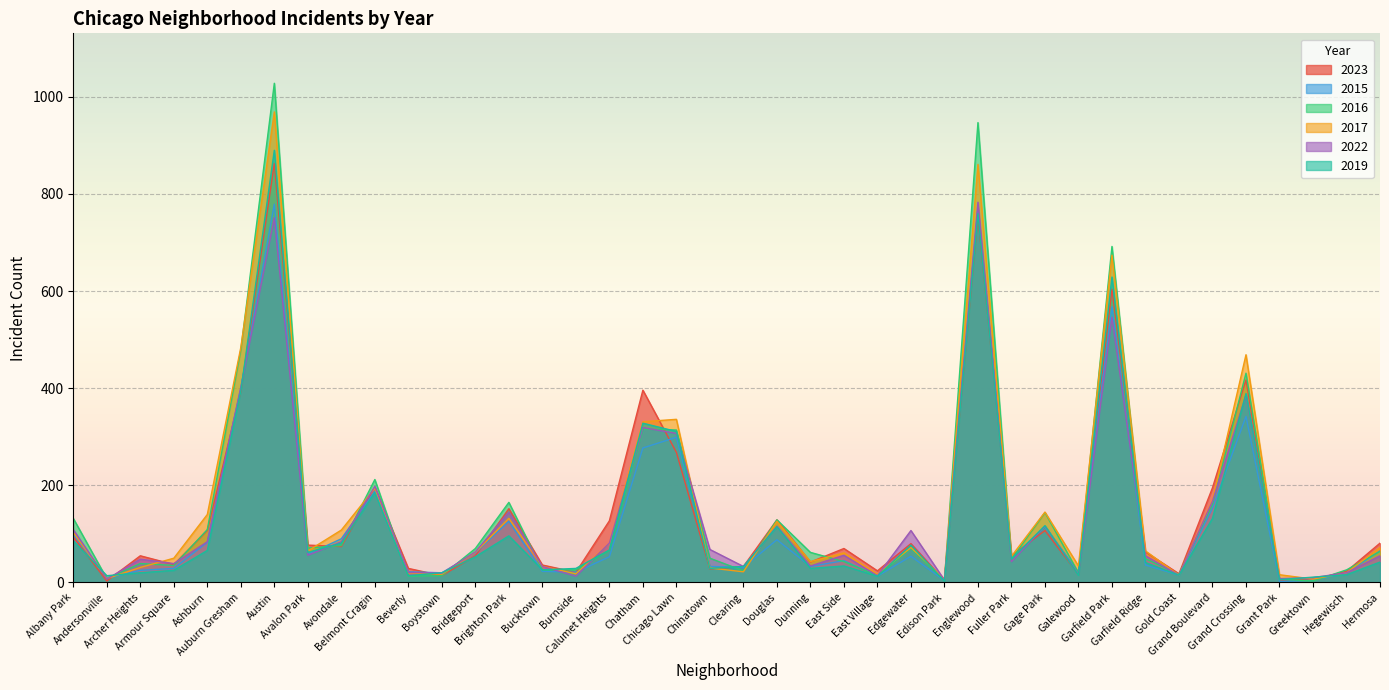

Reading left to right, transcribe all the data shown in this chart.

2023: Albany Park=94	Andersonville=3	Archer Heights=55	Armour Square=37	Ashburn=107	Auburn Gresham=393	Austin=863	Avalon Park=77	Avondale=74	Belmont Cragin=196	Beverly=29	Boystown=14	Bridgeport=55	Brighton Park=152	Bucktown=36	Burnside=21	Calumet Heights=127	Chatham=396	Chicago Lawn=268	Chinatown=28	Clearing=33	Douglas=129	Dunning=42	East Side=70	East Village=24	Edgewater=80	Edison Park=4	Englewood=755	Fuller Park=55	Gage Park=107	Galewood=17	Garfield Park=604	Garfield Ridge=63	Gold Coast=18	Grand Boulevard=195	Grand Crossing=417	Grant Park=5	Greektown=6	Hegewisch=23	Hermosa=81
2015: Albany Park=99	Andersonville=9	Archer Heights=25	Armour Square=29	Ashburn=83	Auburn Gresham=400	Austin=779	Avalon Park=58	Avondale=90	Belmont Cragin=188	Beverly=22	Boystown=20	Bridgeport=61	Brighton Park=126	Bucktown=23	Burnside=21	Calumet Heights=53	Chatham=277	Chicago Lawn=299	Chinatown=33	Clearing=31	Douglas=88	Dunning=33	East Side=45	East Village=13	Edgewater=54	Edison Park=4	Englewood=771	Fuller Park=49	Gage Park=115	Galewood=21	Garfield Park=568	Garfield Ridge=36	Gold Coast=15	Grand Boulevard=153	Grand Crossing=342	Grant Park=2	Greektown=5	Hegewisch=20	Hermosa=65
2016: Albany Park=132	Andersonville=8	Archer Heights=39	Armour Square=35	Ashburn=109	Auburn Gresham=479	Austin=1028	Avalon Park=71	Avondale=76	Belmont Cragin=212	Beverly=13	Boystown=14	Bridgeport=70	Brighton Park=165	Bucktown=26	Burnside=26	Calumet Heights=66	Chatham=316	Chicago Lawn=314	Chinatown=50	Clearing=24	Douglas=129	Dunning=62	East Side=43	East Village=14	Edgewater=70	Edison Park=4	Englewood=947	Fuller Park=48	Gage Park=144	Galewood=20	Garfield Park=692	Garfield Ridge=49	Gold Coast=17	Grand Boulevard=161	Grand Crossing=431	Grant Park=7	Greektown=3	Hegewisch=26	Hermosa=64
2017: Albany Park=103	Andersonville=8	Archer Heights=31	Armour Square=50	Ashburn=140	Auburn Gresham=484	Austin=969	Avalon Park=65	Avondale=108	Belmont Cragin=194	Beverly=20	Boystown=17	Bridgeport=62	Brighton Park=132	Bucktown=33	Burnside=18	Calumet Heights=80	Chatham=331	Chicago Lawn=336	Chinatown=30	Clearing=22	Douglas=126	Dunning=43	East Side=61	East Village=17	Edgewater=72	Edison Park=7	Englewood=861	Fuller Park=54	Gage Park=145	Galewood=34	Garfield Park=674	Garfield Ridge=65	Gold Coast=15	Grand Boulevard=169	Grand Crossing=469	Grant Park=16	Greektown=7	Hegewisch=20	Hermosa=72
2022: Albany Park=109	Andersonville=7	Archer Heights=48	Armour Square=39	Ashburn=84	Auburn Gresham=402	Austin=751	Avalon Park=56	Avondale=84	Belmont Cragin=198	Beverly=21	Boystown=19	Bridgeport=63	Brighton Park=145	Bucktown=33	Burnside=13	Calumet Heights=81	Chatham=319	Chicago Lawn=307	Chinatown=68	Clearing=33	Douglas=116	Dunning=34	East Side=56	East Village=14	Edgewater=107	Edison Park=5	Englewood=783	Fuller Park=43	Gage Park=116	Galewood=17	Garfield Park=546	Garfield Ridge=55	Gold Coast=15	Grand Boulevard=167	Grand Crossing=386	Grant Park=8	Greektown=10	Hegewisch=20	Hermosa=55
2019: Albany Park=86	Andersonville=14	Archer Heights=20	Armour Square=25	Ashburn=66	Auburn Gresham=394	Austin=890	Avalon Park=62	Avondale=81	Belmont Cragin=185	Beverly=14	Boystown=20	Bridgeport=53	Brighton Park=96	Bucktown=26	Burnside=29	Calumet Heights=67	Chatham=328	Chicago Lawn=311	Chinatown=29	Clearing=33	Douglas=115	Dunning=29	East Side=34	East Village=13	Edgewater=77	Edison Park=3	Englewood=759	Fuller Park=48	Gage Park=117	Galewood=15	Garfield Park=629	Garfield Ridge=41	Gold Coast=15	Grand Boulevard=132	Grand Crossing=389	Grant Park=6	Greektown=11	Hegewisch=16	Hermosa=42